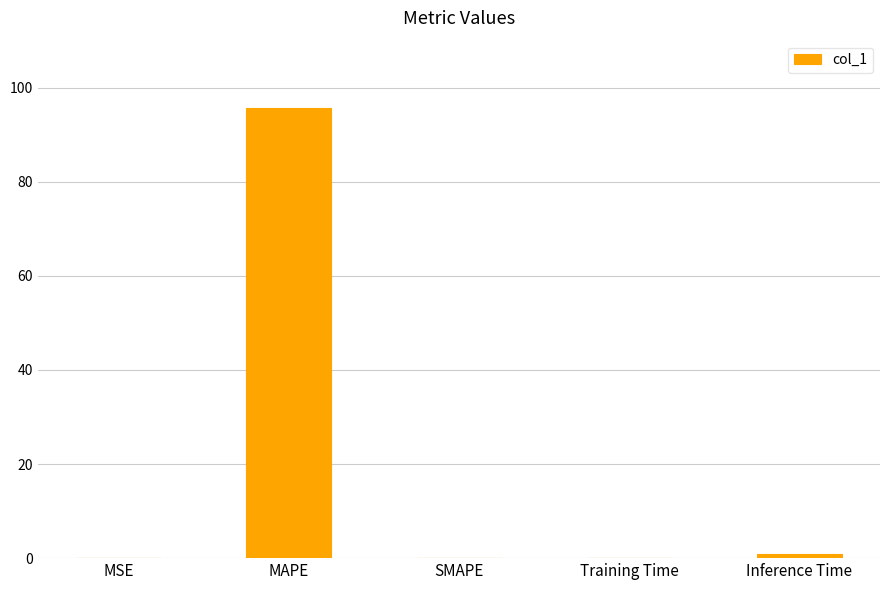

What is the change in value from MAPE to SMAPE?

-95.7